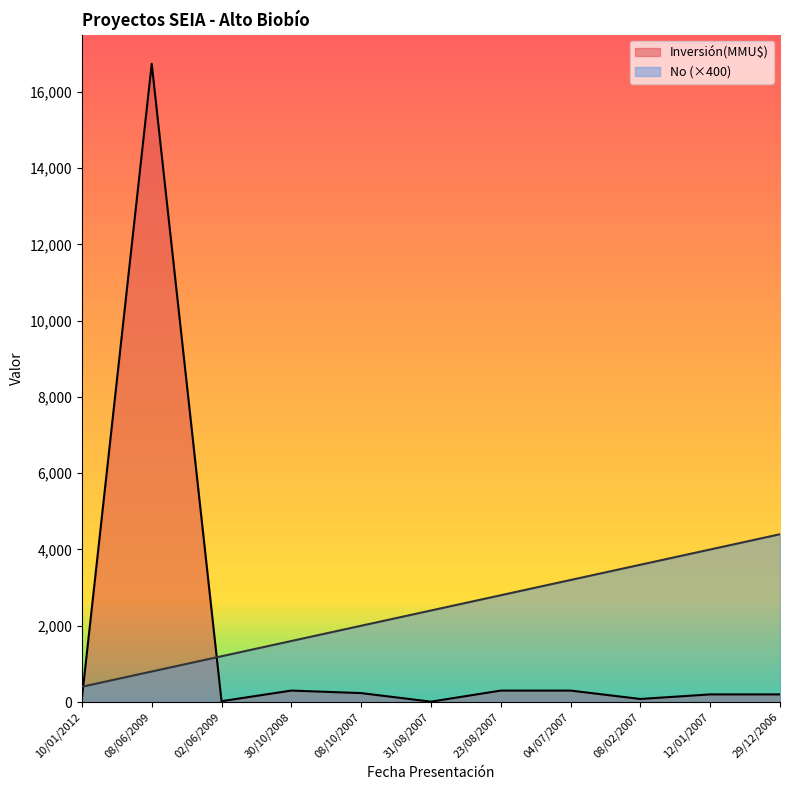

Does the chart display data point markers on the line(s)?

No